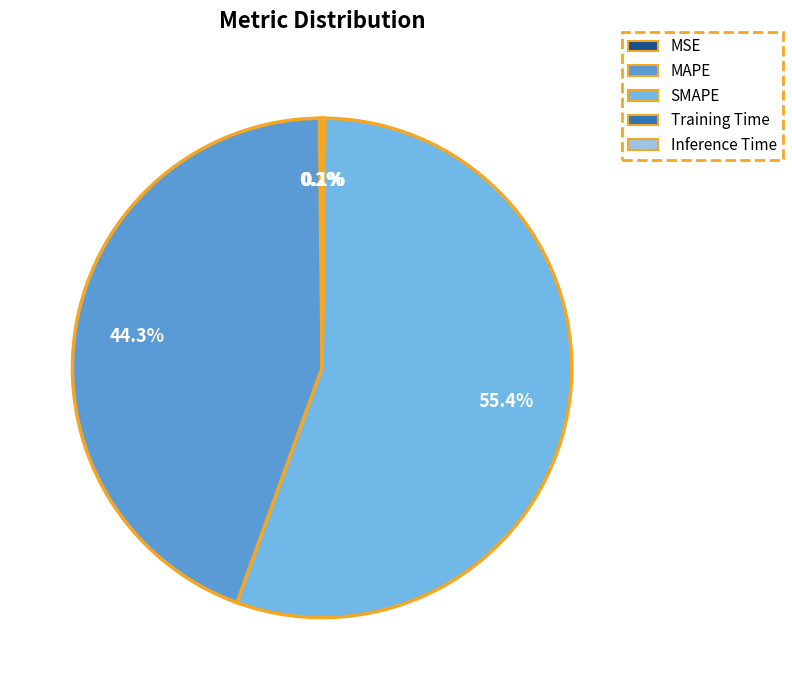

Does SMAPE represent more than half of the total?

Yes